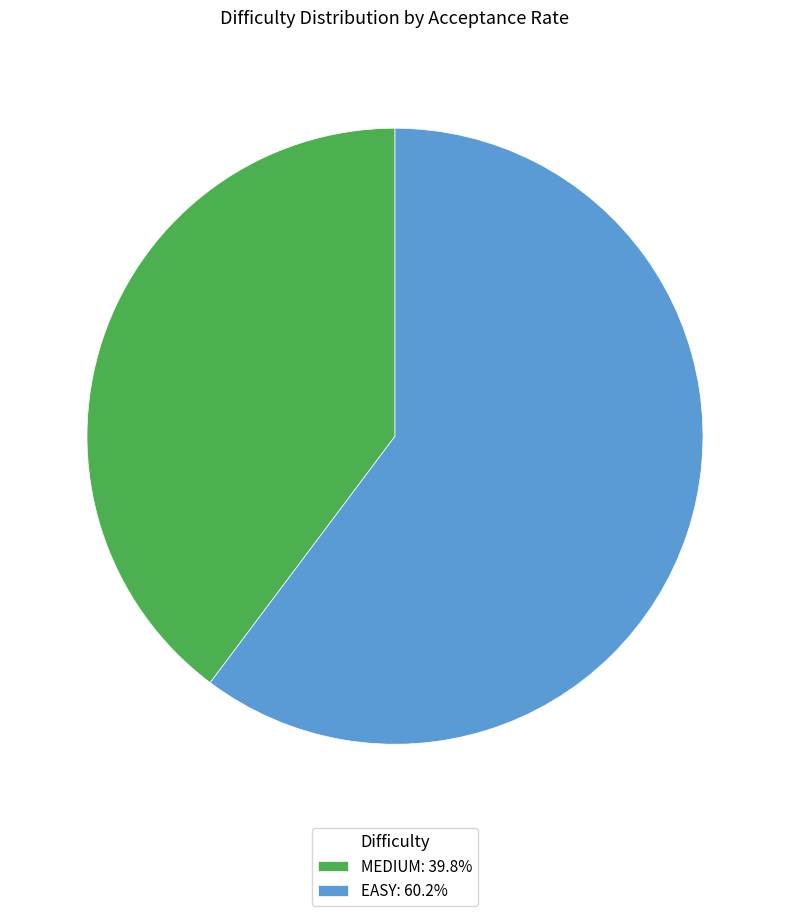

Between MEDIUM and EASY, which is larger?

EASY